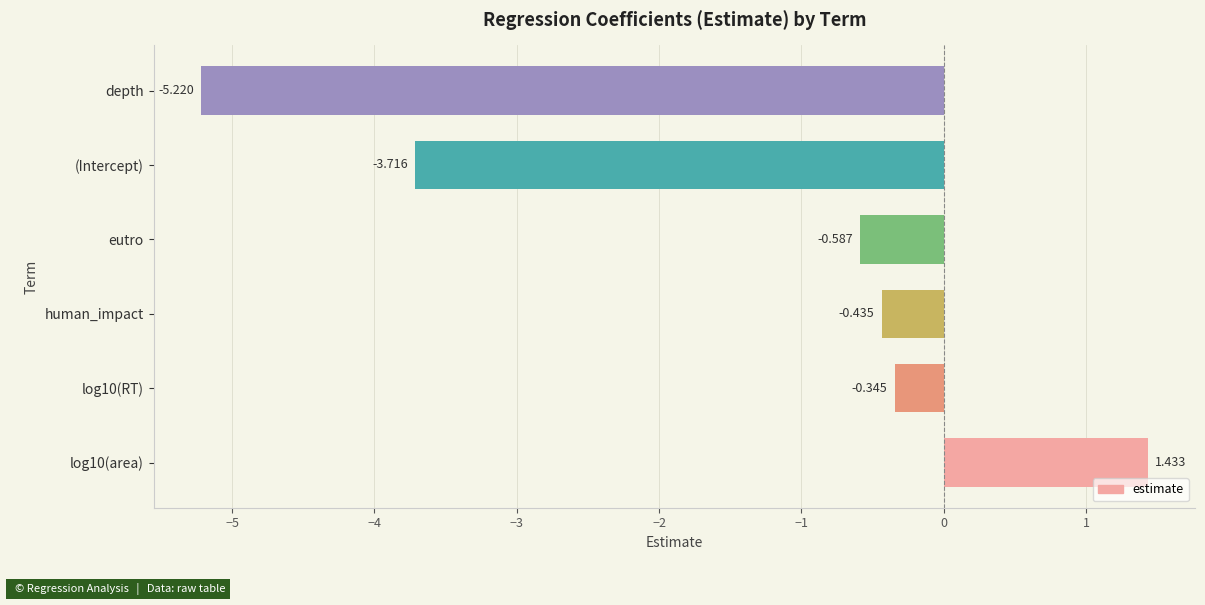

Does the chart contain any negative values?

Yes